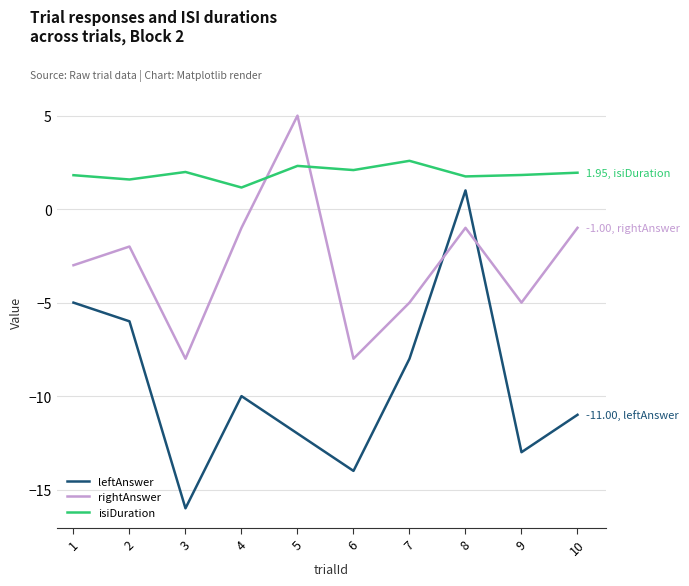

What is the maximum value shown in the chart?

5.0